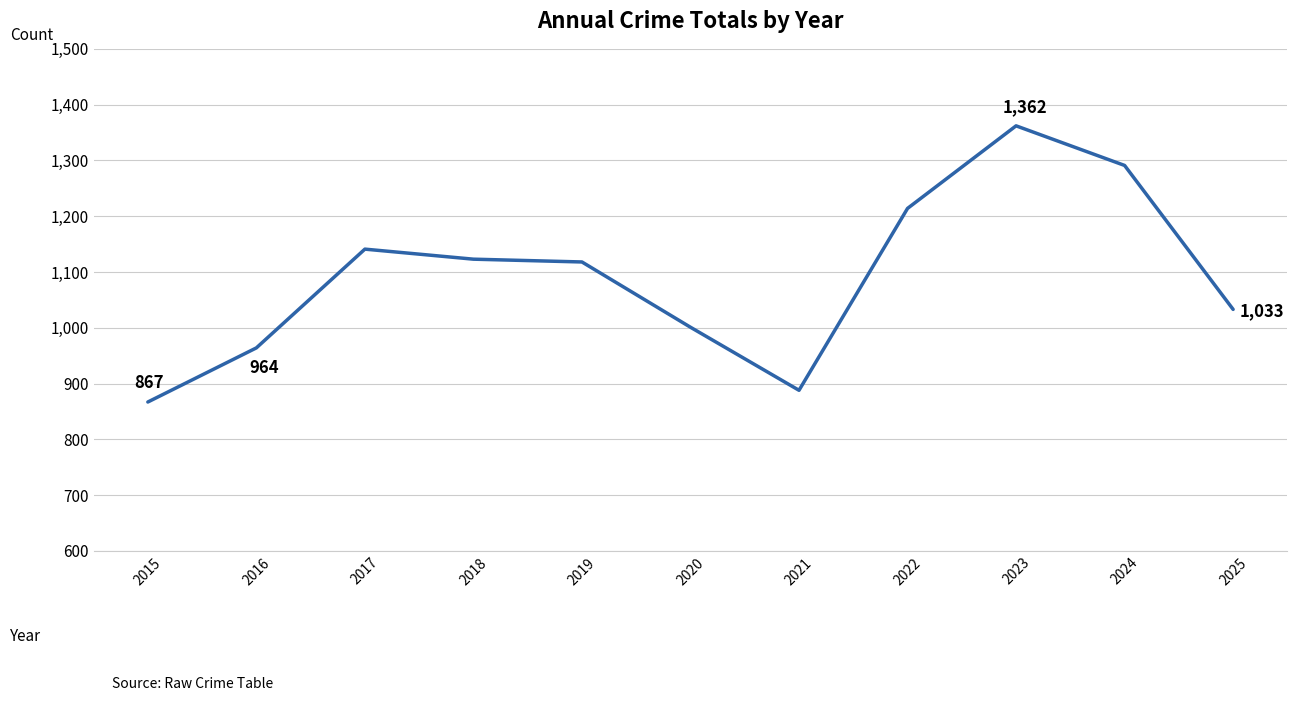

What is the approximate value at 2022?

1214